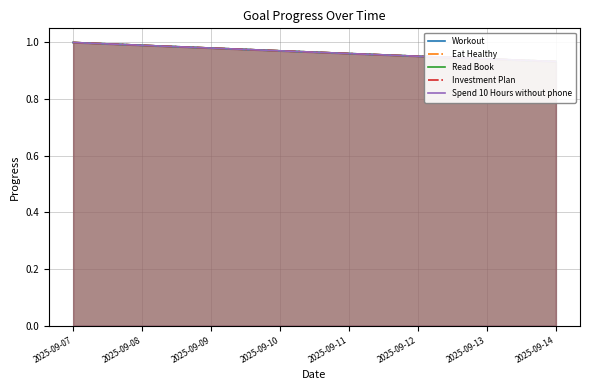

Which series has the widest spread of values?

Workout